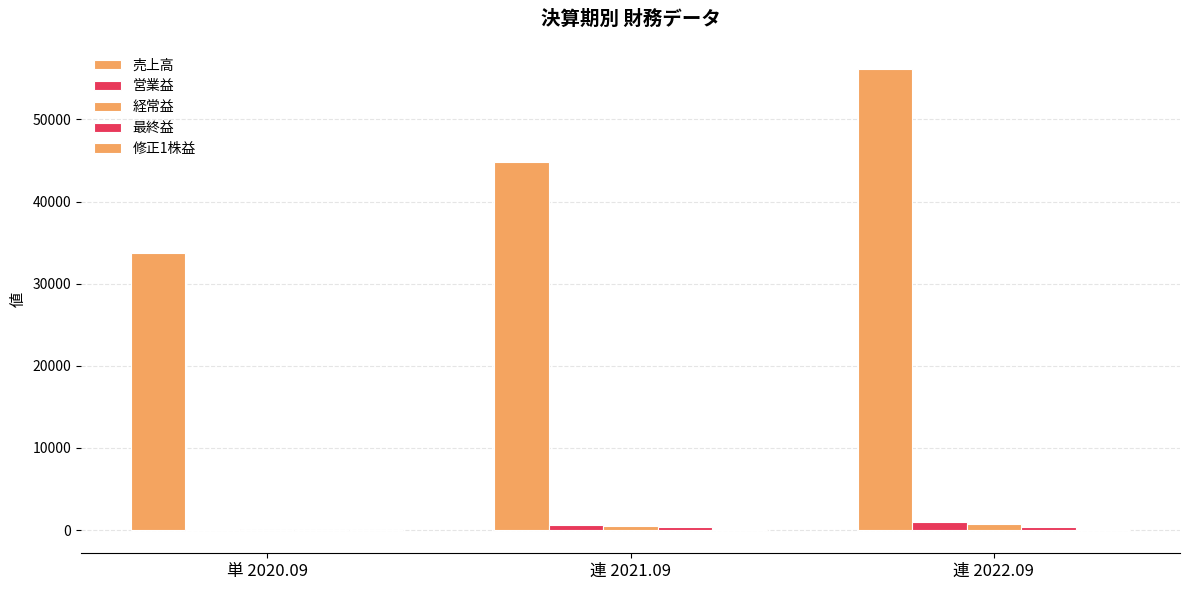

Which has a higher value, 単 2020.09 or 連 2022.09?

連 2022.09